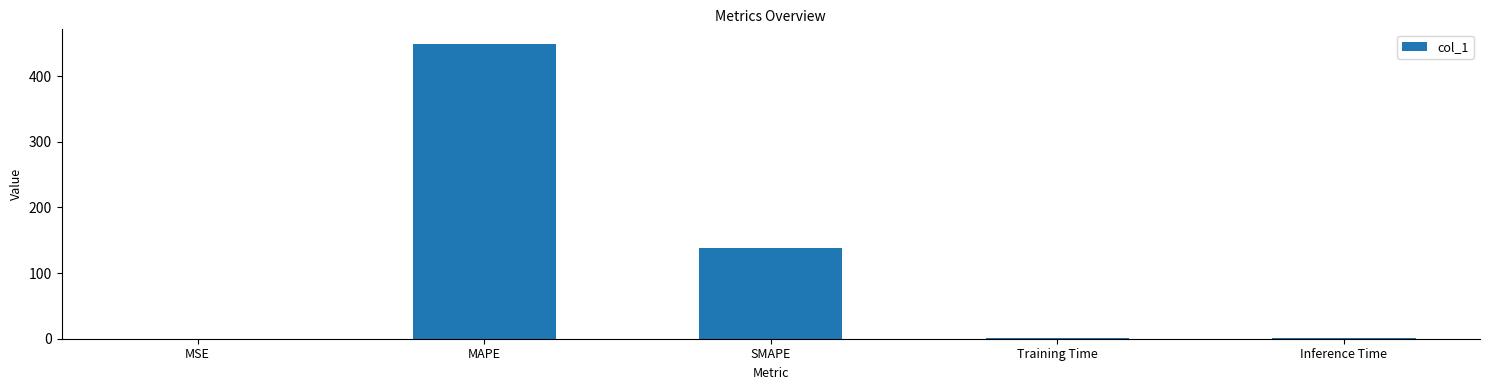

What is the maximum value shown in the chart?

448.8